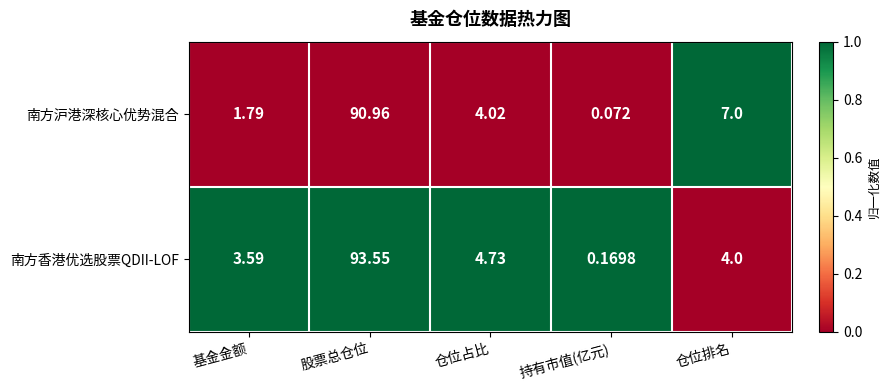

How many series are shown in this chart?

2